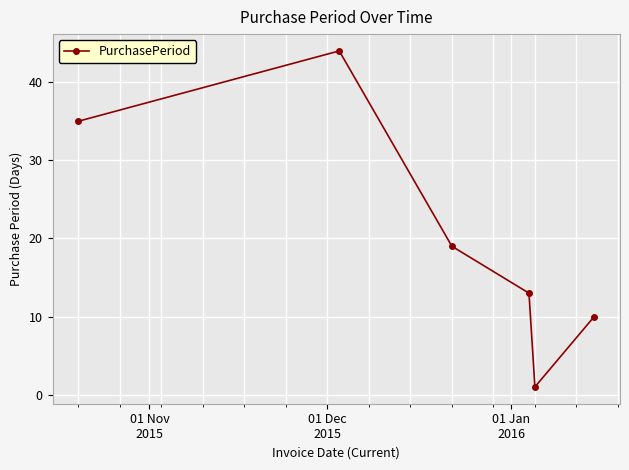

Reading right to left, list all the values displayed in this chart.

10	1	13	19	44	35